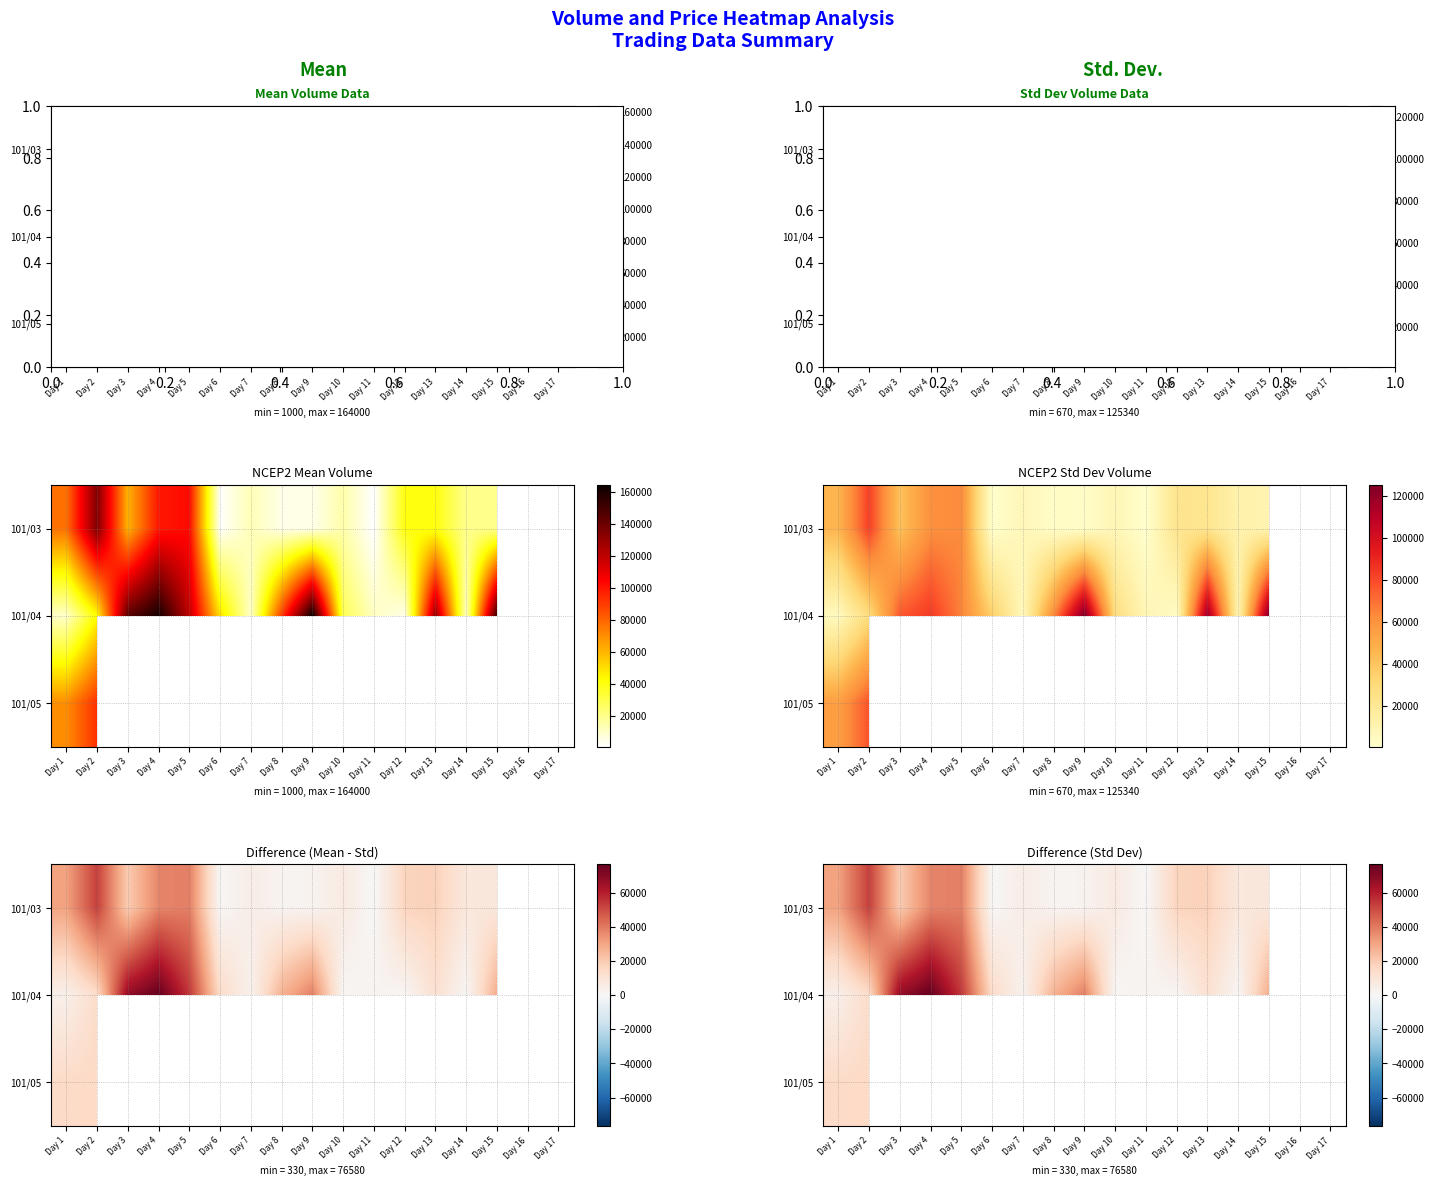

Is it true that 101/05 equals 25910.1 at Day 1?

False